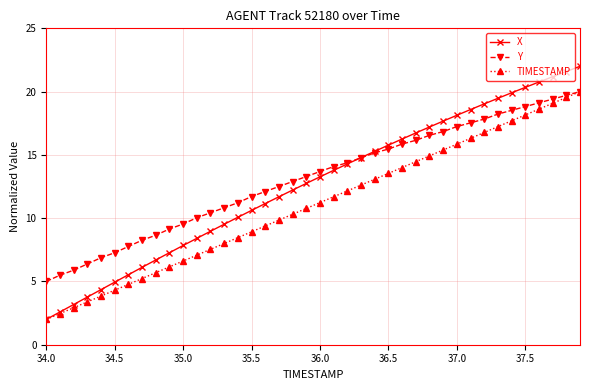

Which series has the largest range (max minus min)?

X